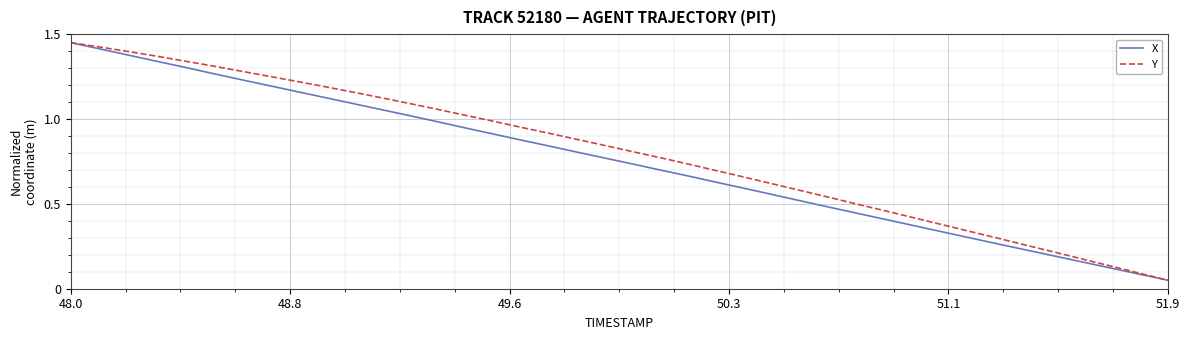

Does the chart display data point markers on the line(s)?

No